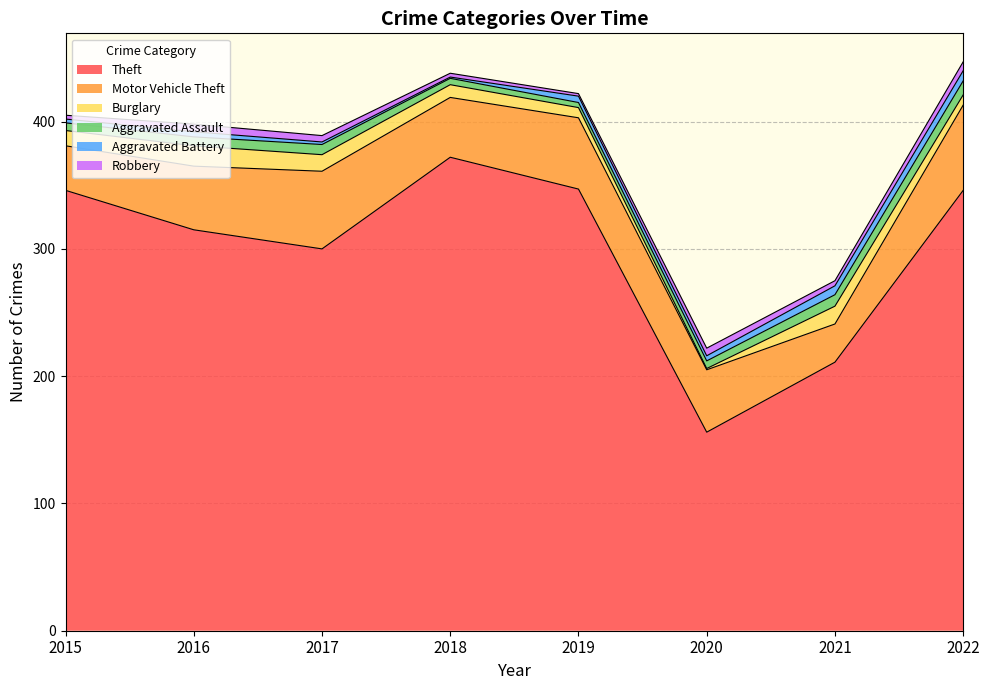

The value of Aggravated Battery at 2021 is 9. True or false?

False